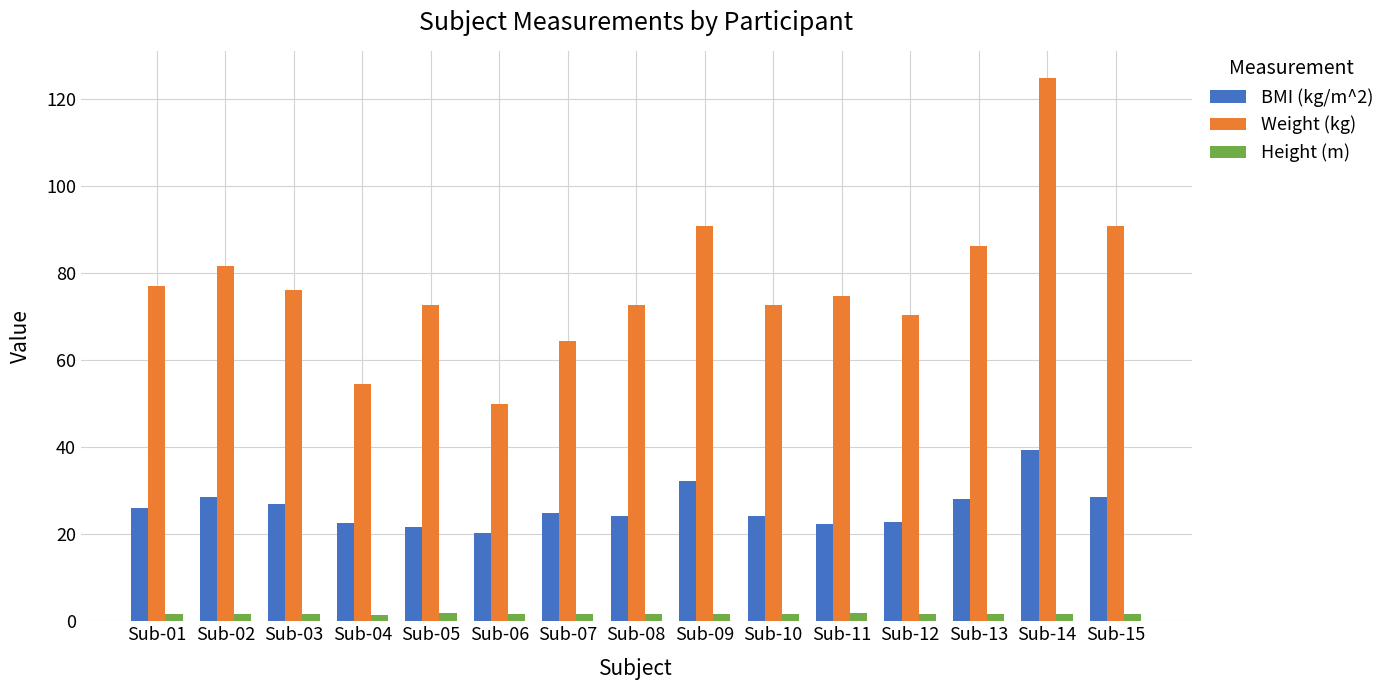

What is the sum of all Height (m) values?

25.7